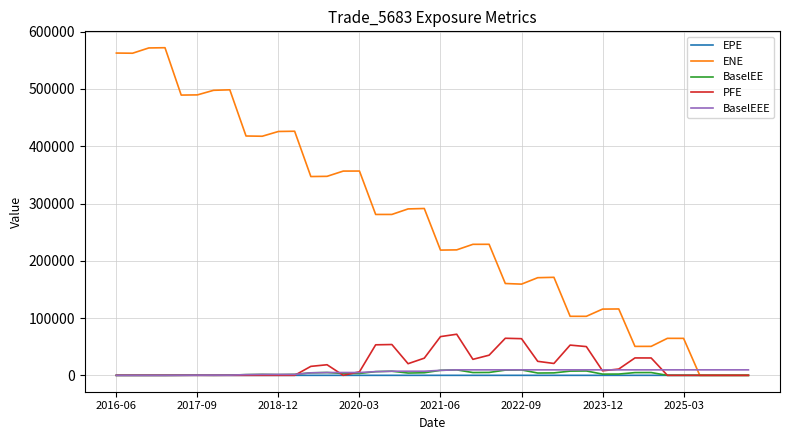

Which series has the largest total across all categories?

ENE